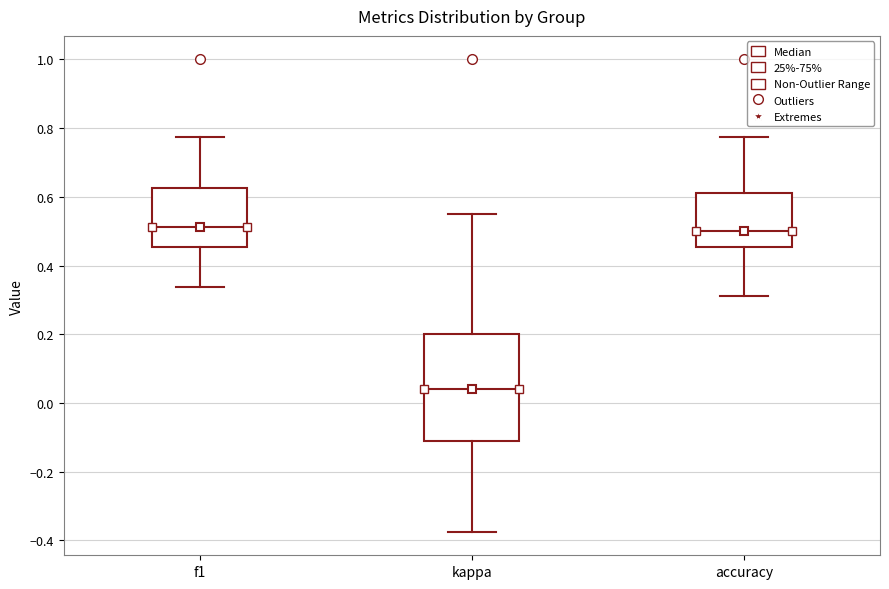

Where does the lower whisker of the box for kappa end on the y-axis? The values are not printed on the chart, so give them approximately, as read against the axis.

-0.38